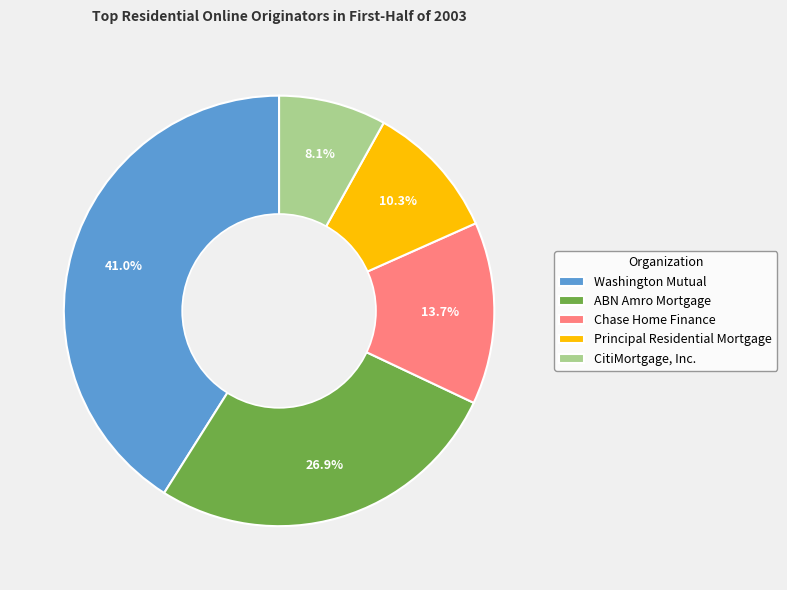

Is it true that CitiMortgage, Inc. is 8% of the pie?

True